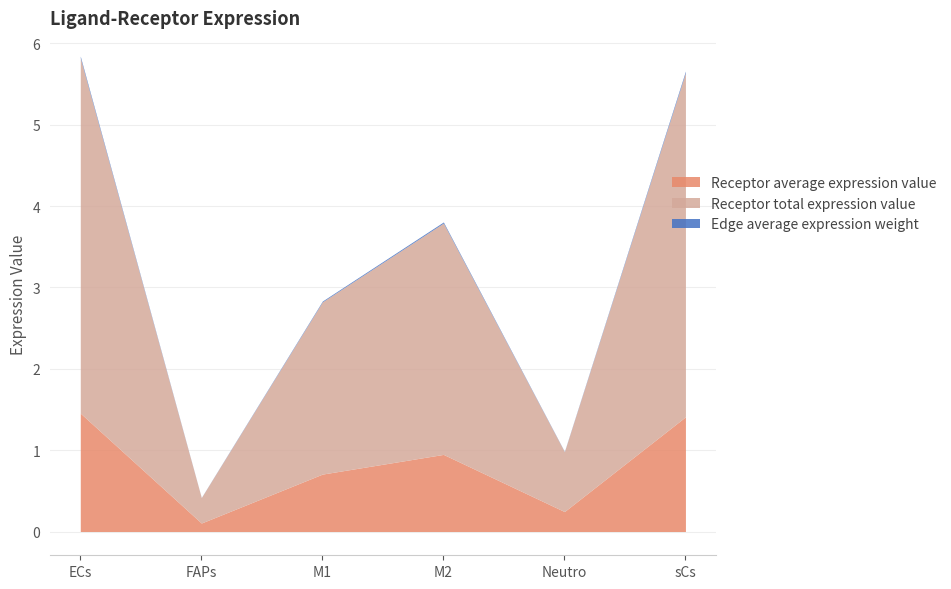

The value of Edge average expression weight at ECs is 0.0. True or false?

True